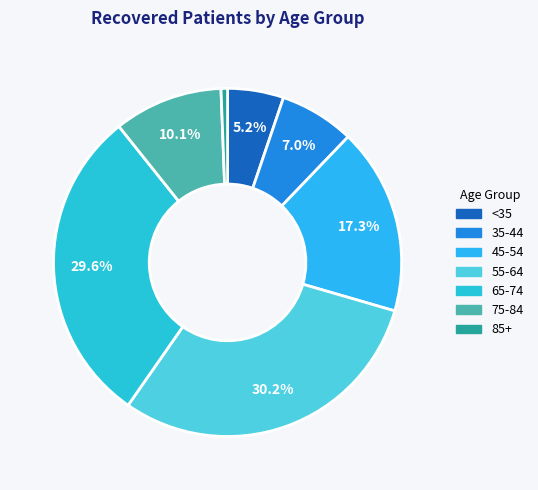

Count the number of slices in the pie.

7